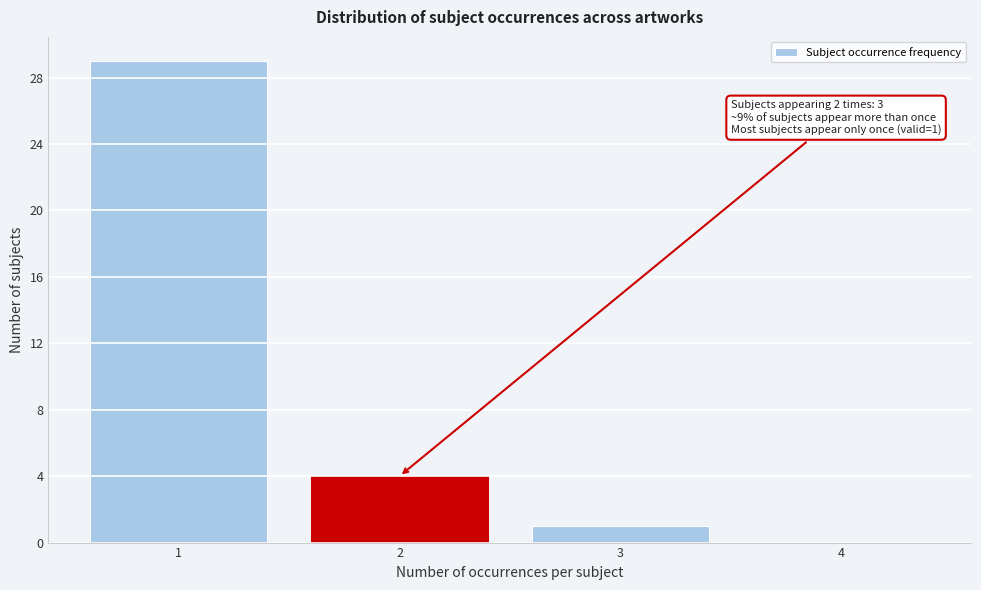

Reading left to right, list all the values displayed in this chart.

1=29	2=4	3=1	4=0